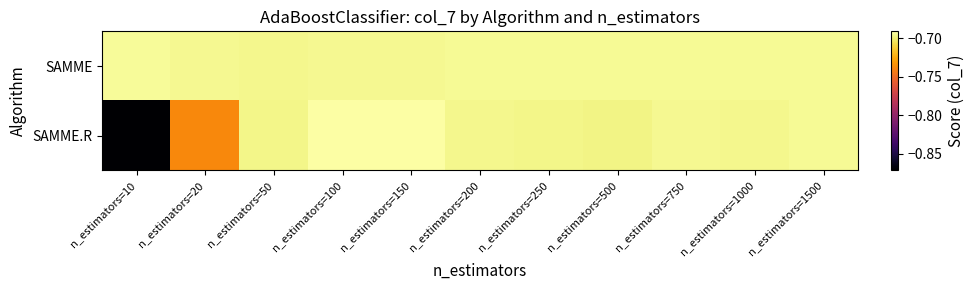

At which category is the sum across all series the highest?

n_estimators=150